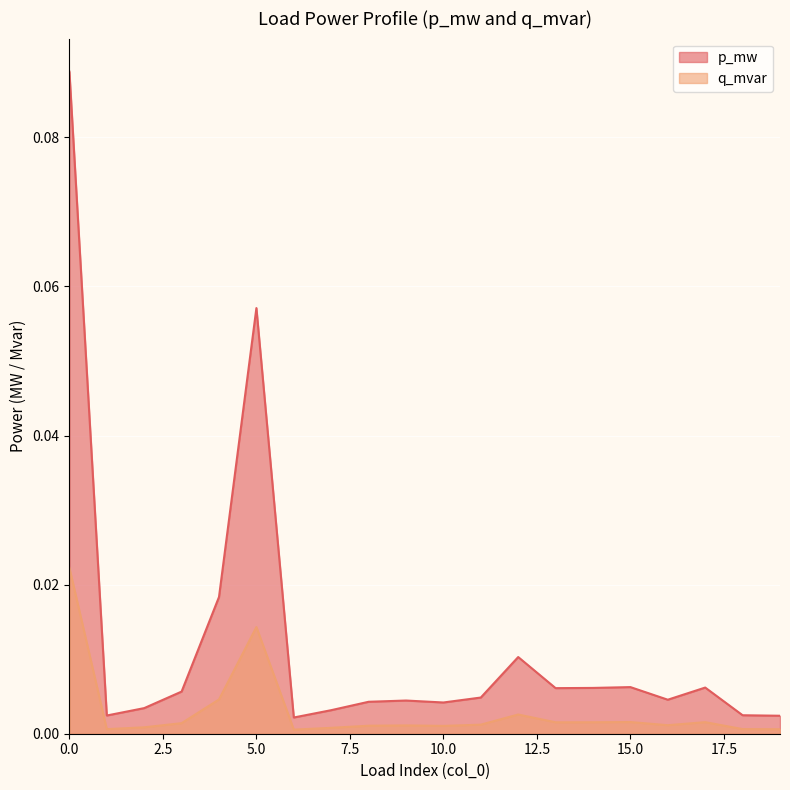

True or false: q_mvar and p_mw intersect in this chart.

False